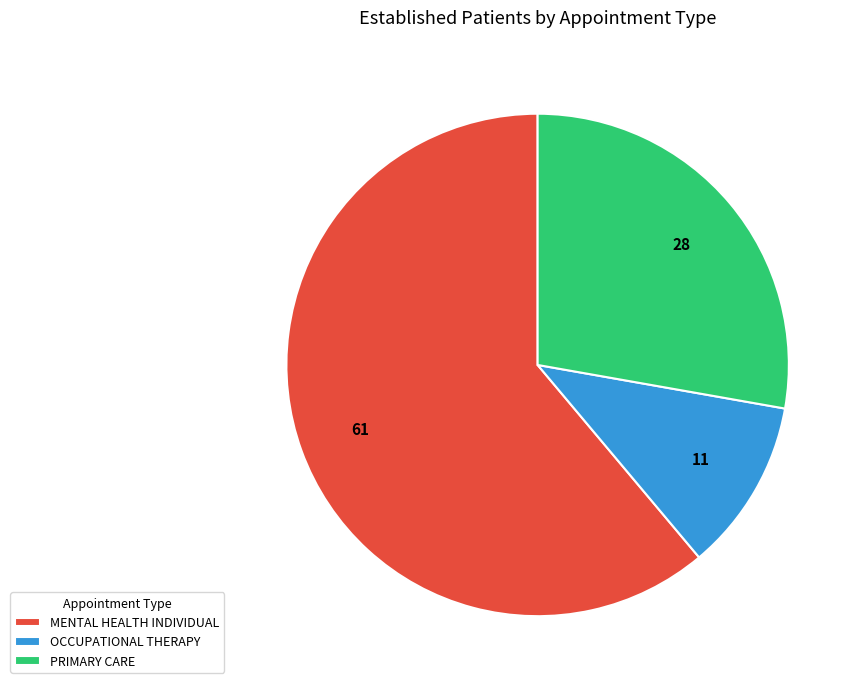

Approximately how many times larger is the value at MENTAL HEALTH INDIVIDUAL compared to OCCUPATIONAL THERAPY?

5.5